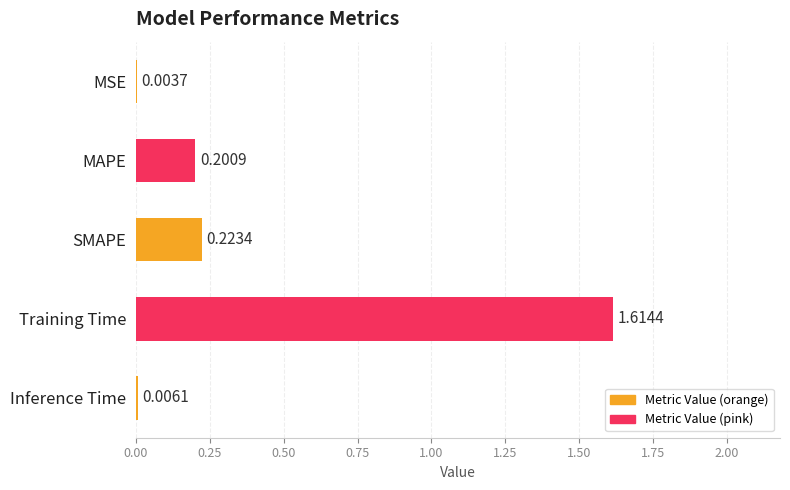

Which label corresponds to the largest value in the chart?

Training Time